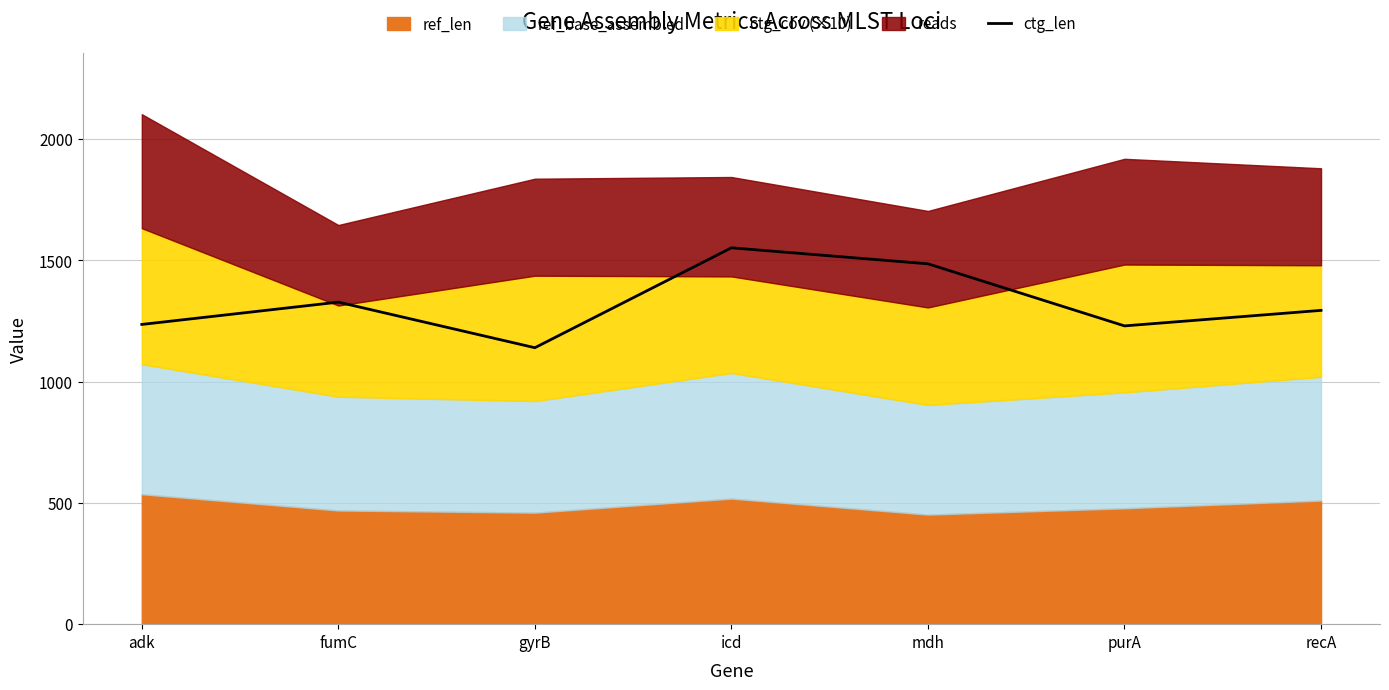

Rank the categories by value from lowest to highest.

gyrB, purA, adk, recA, fumC, mdh, icd